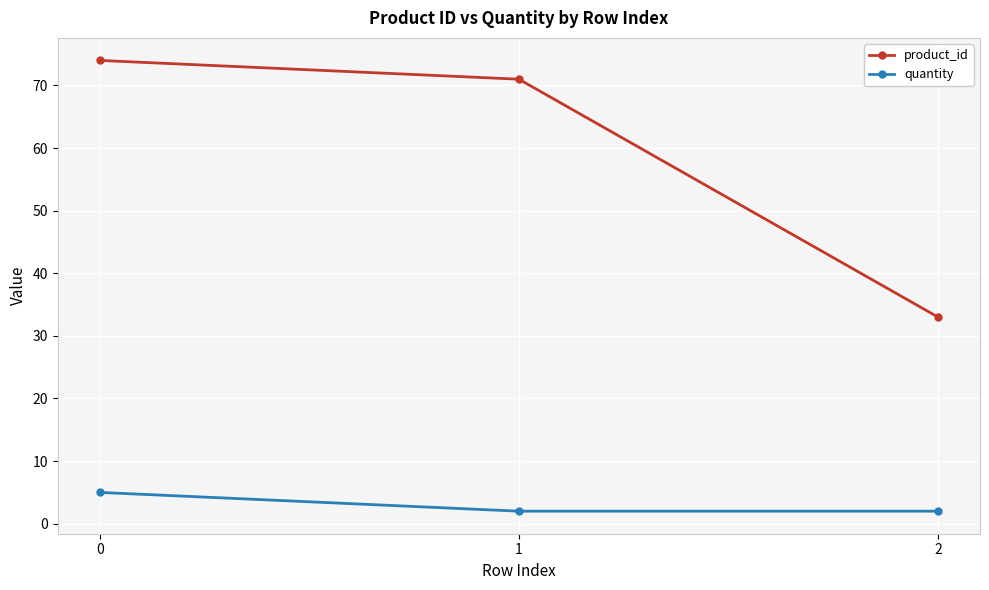

At 1, list the series in order from smallest to largest.

quantity, product_id